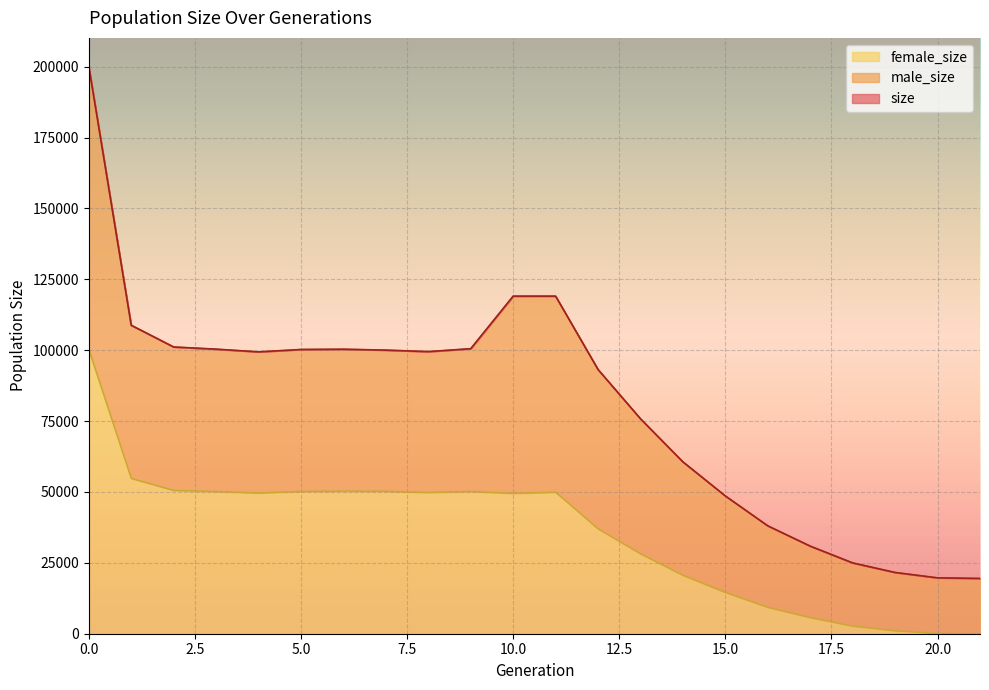

True or false: female_size and size cross at least once.

False